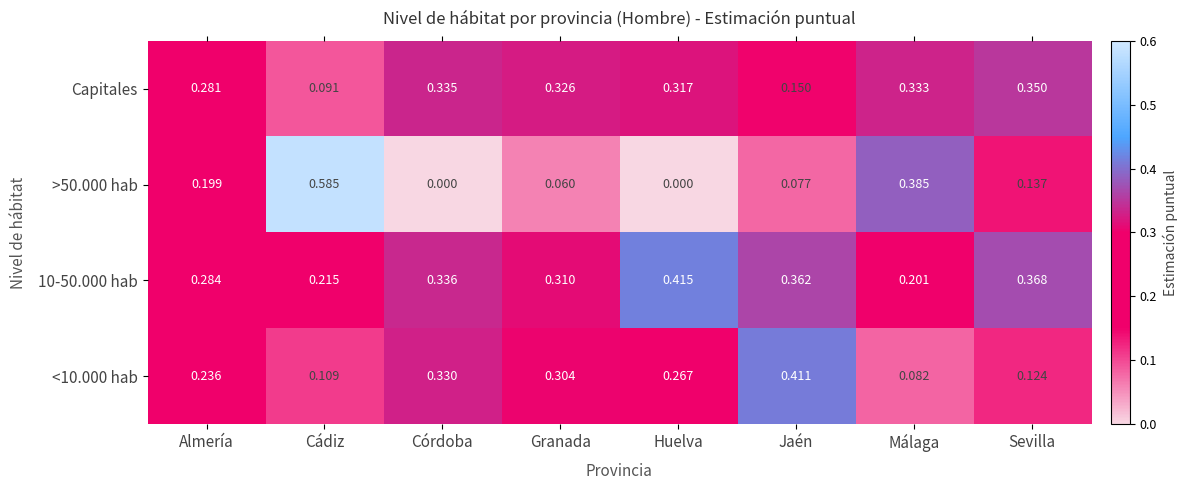

Which category has the highest value in the Capitales series?

Sevilla